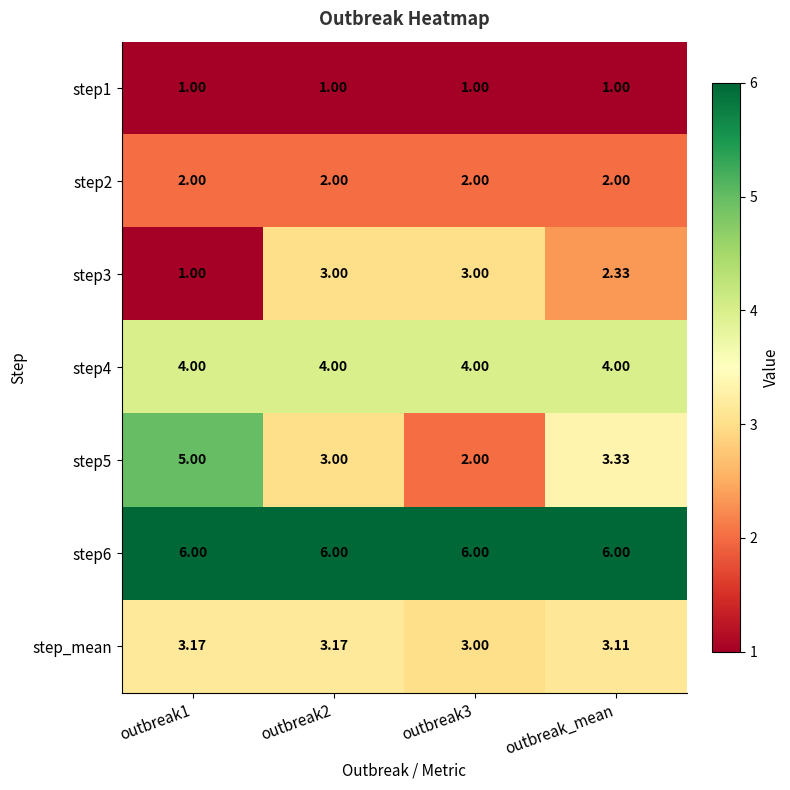

At which label is step3 closest to 2?

outbreak_mean